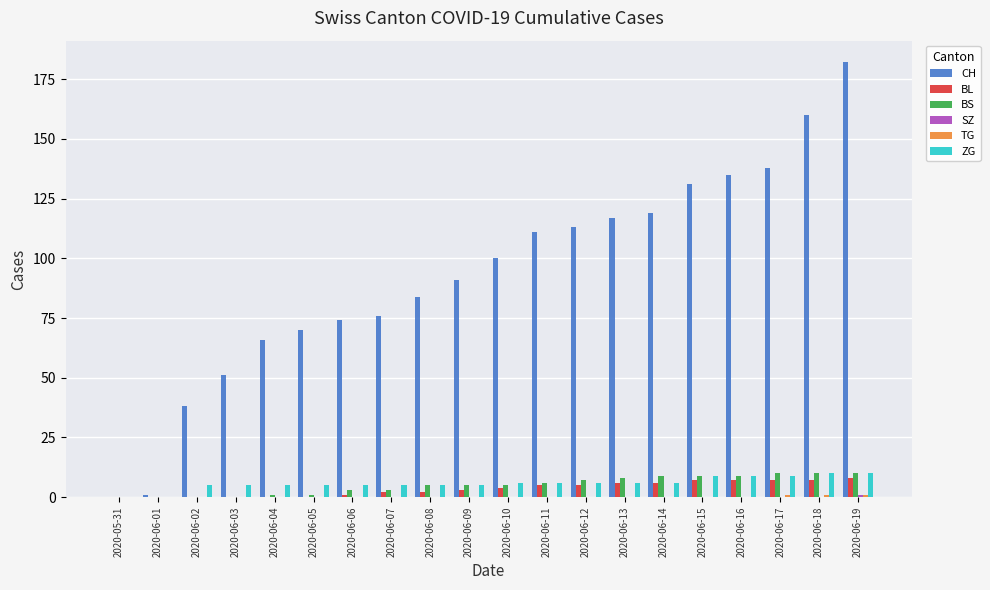

What is the sum of the BS values at 2020-06-02 and 2020-06-13?

8